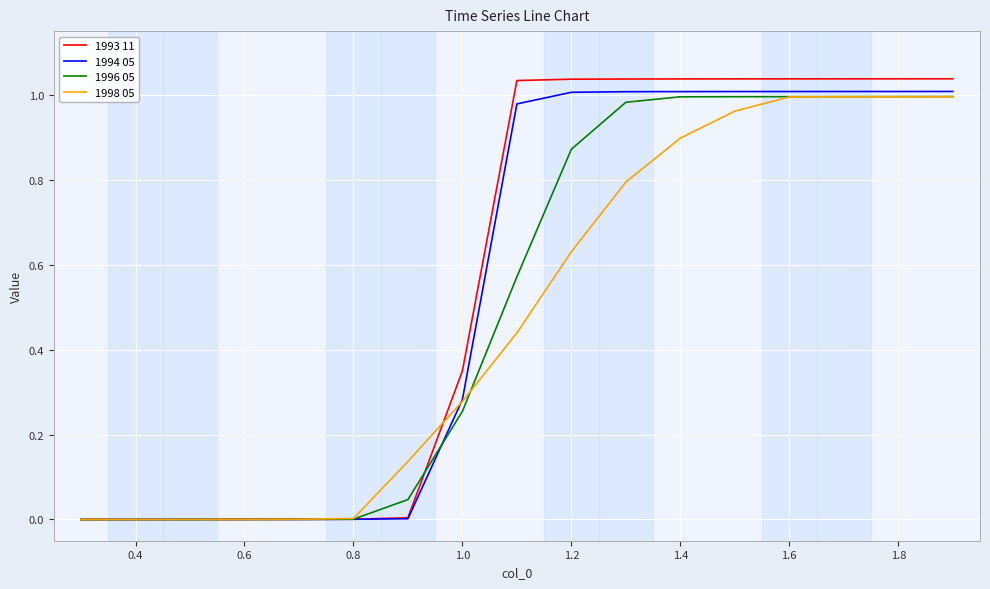

Which series has the widest spread of values?

1993 11